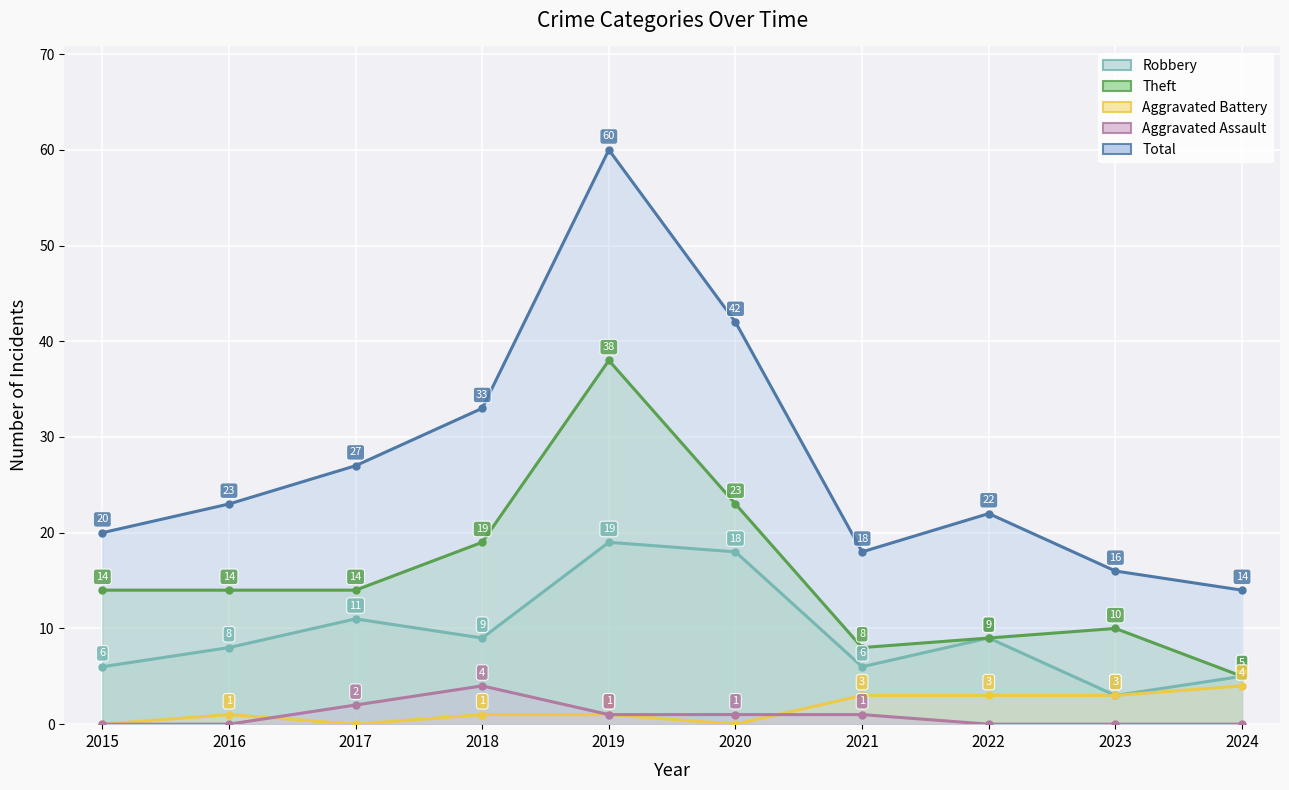

What is the difference between the maximum and second lowest values in the Aggravated Assault series?

4